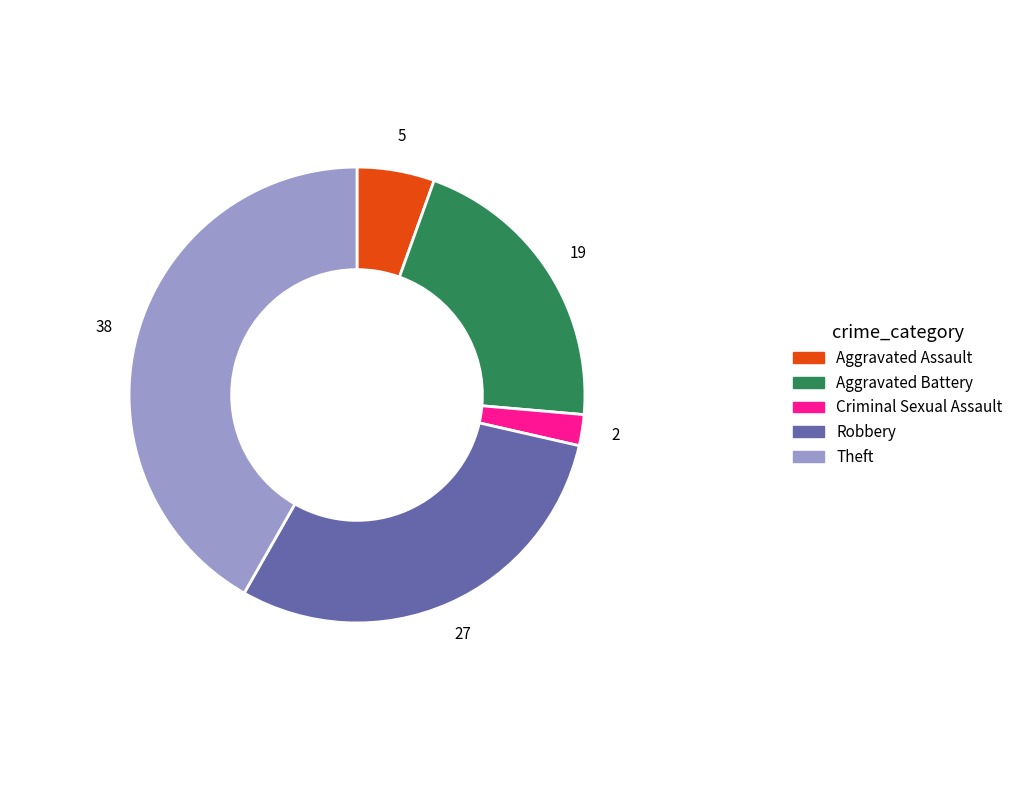

Rank the categories by value from highest to lowest.

Theft, Robbery, Aggravated Battery, Aggravated Assault, Criminal Sexual Assault